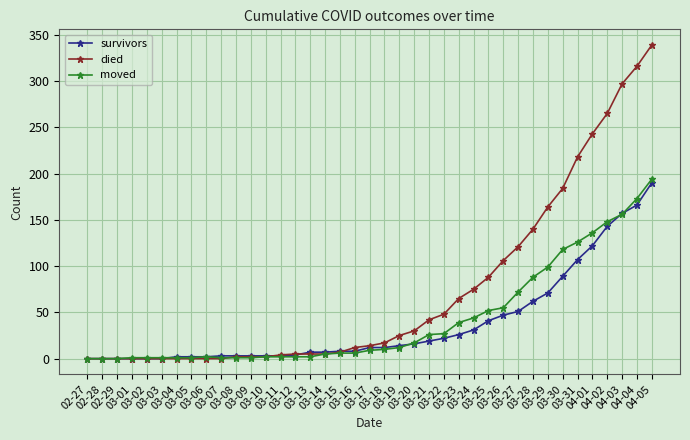

What is the approximate value of moved at 03-25, to the nearest 50?

50